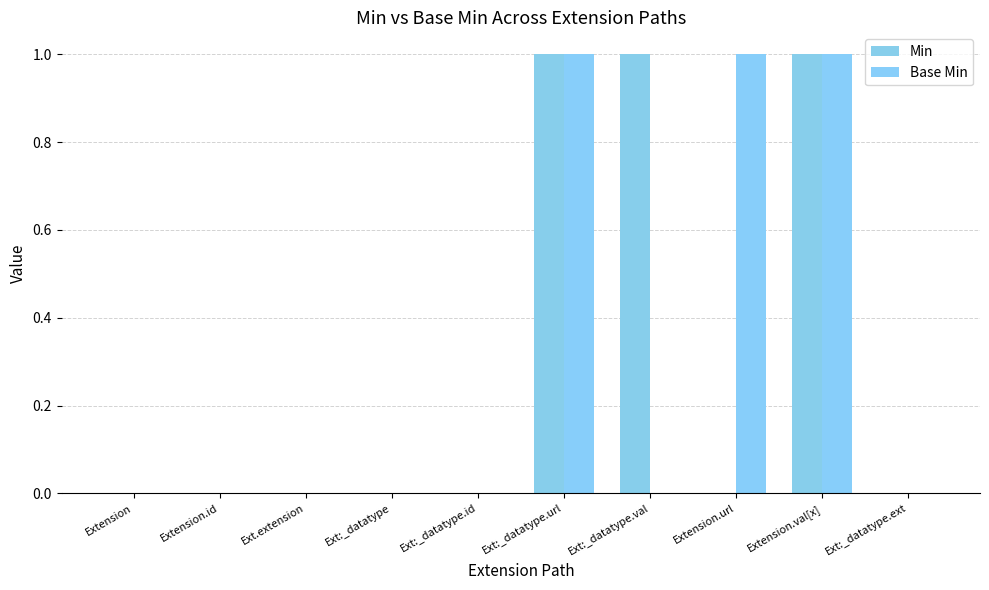

Is the value of Min at Extension greater than the value of Base Min at Ext:_datatype.url?

No